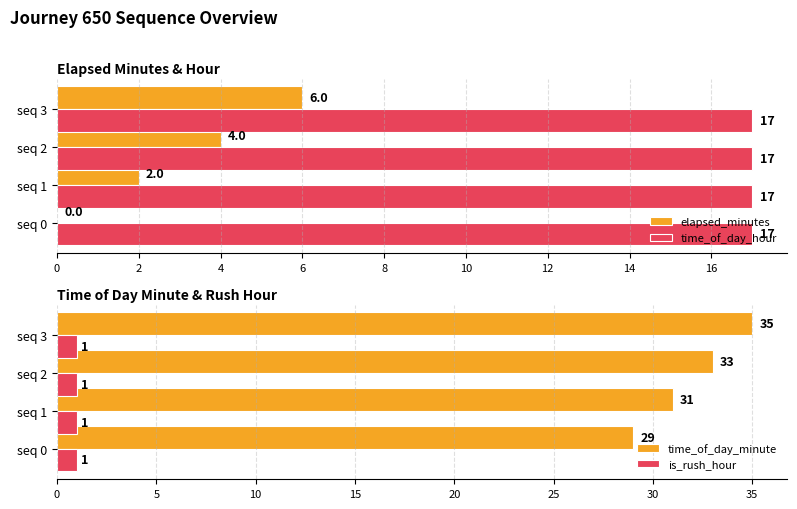

What are all the series names shown in the legend?

elapsed_minutes, time_of_day_hour, time_of_day_minute, is_rush_hour